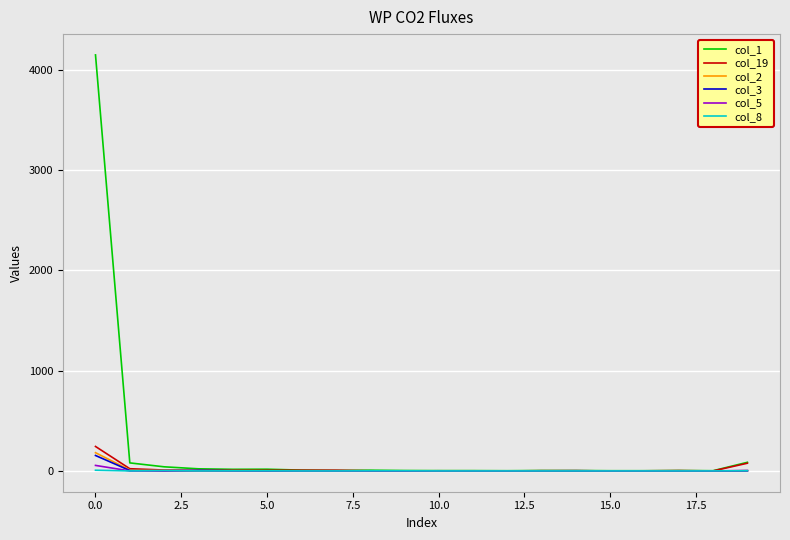

How many distinct data groups are displayed?

6